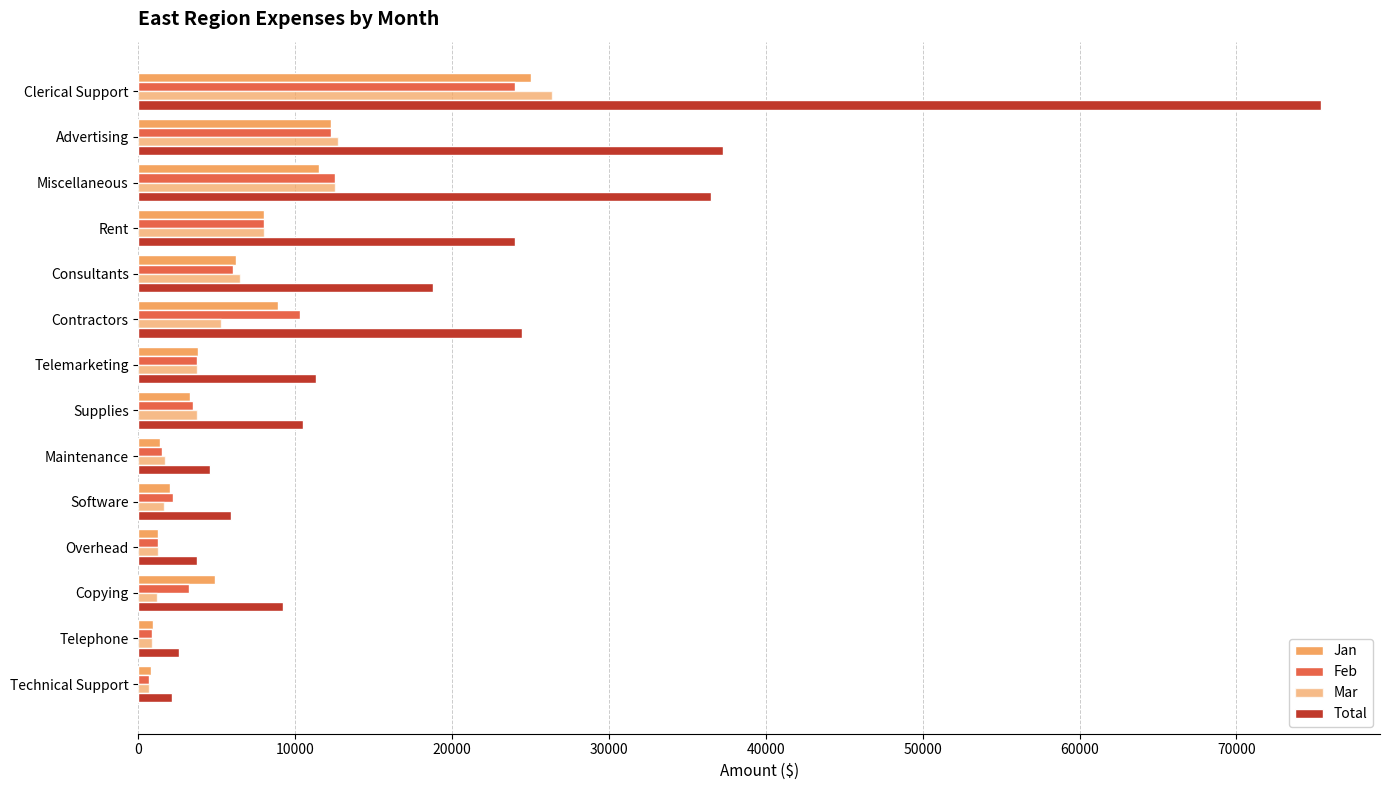

Count the number of data series in this chart.

4